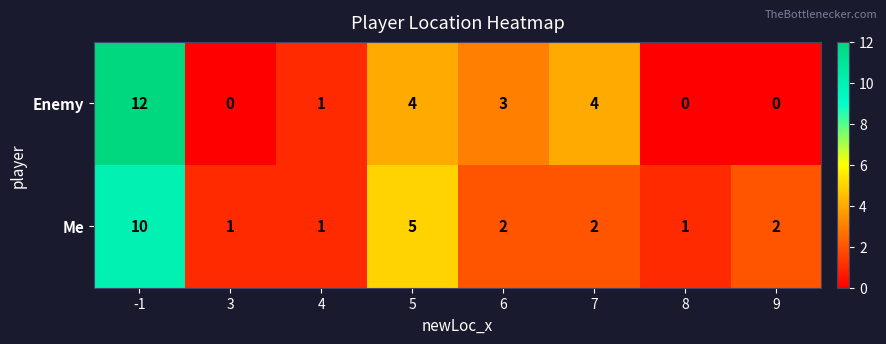

How many categories are shown in the chart?

8